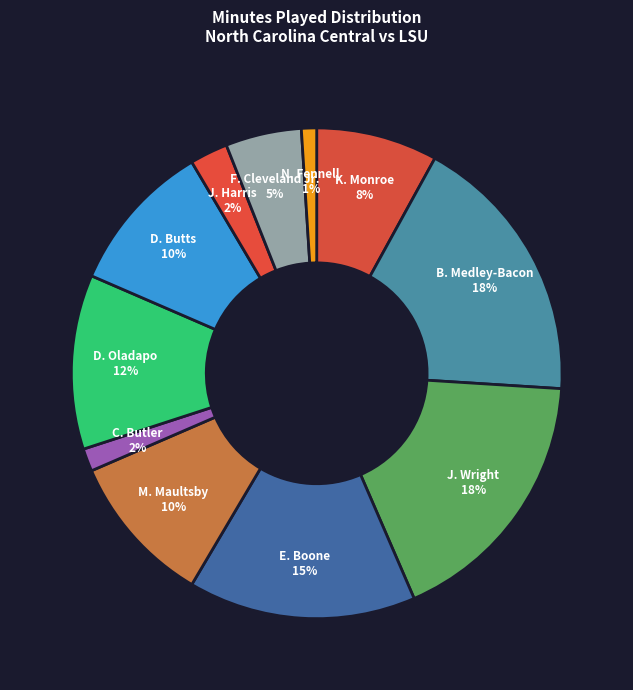

To the nearest percent, what is the average slice percentage?

9%